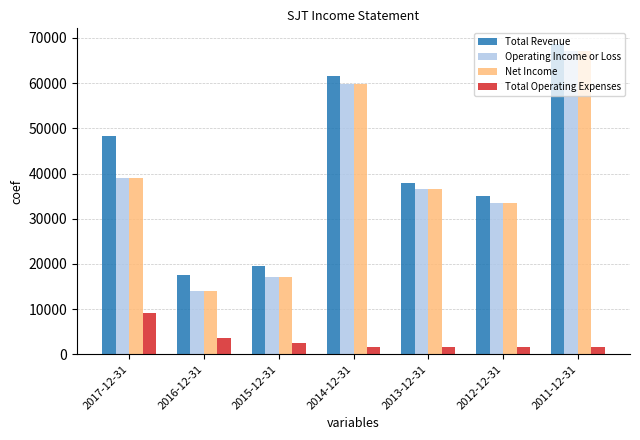

Where is Operating Income or Loss nearest to the value 40550?

2017-12-31